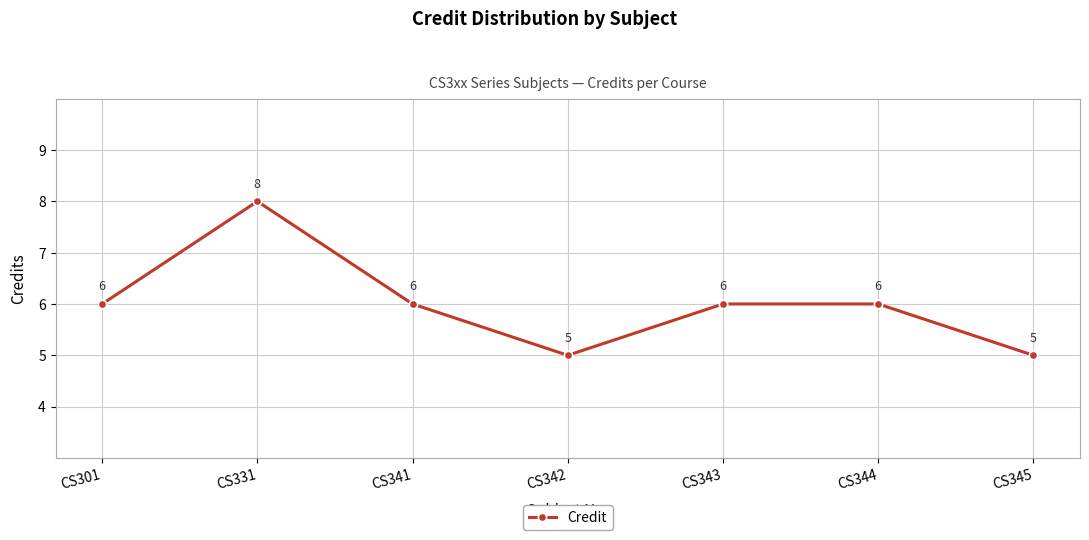

Reading left to right, what are all the values shown in this chart?

CS301=6	CS331=8	CS341=6	CS342=5	CS343=6	CS344=6	CS345=5